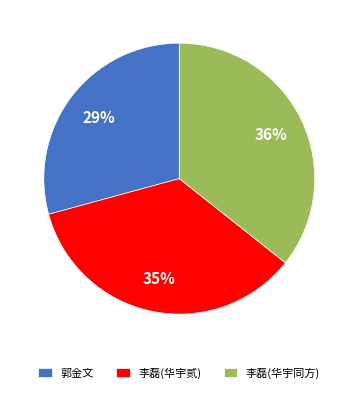

To the nearest percent, what percentage of the pie is 李磊(华宇贰)?

35%